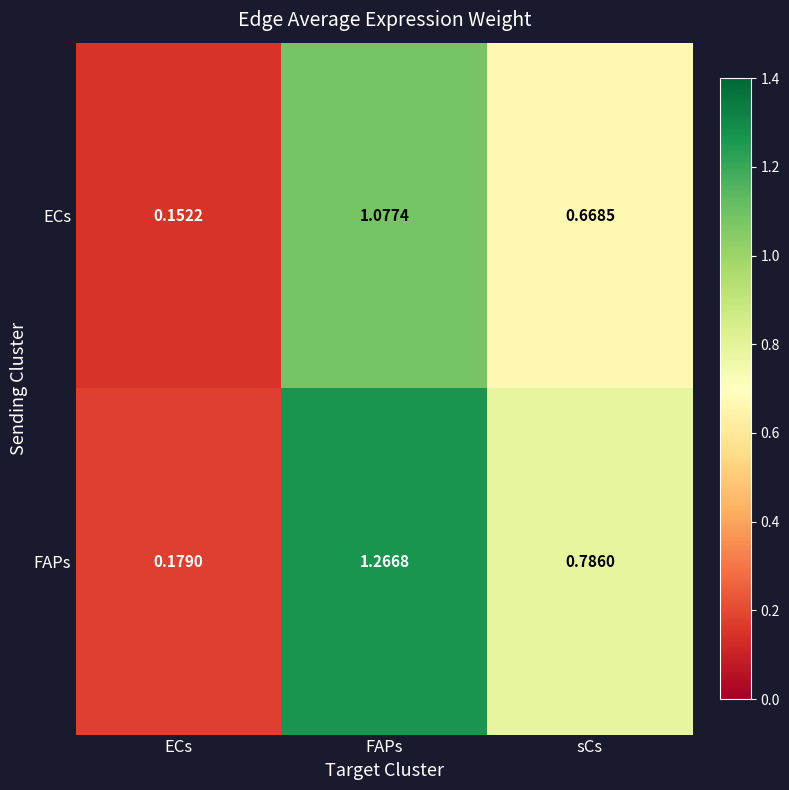

Which series has the largest total across all categories?

FAPs